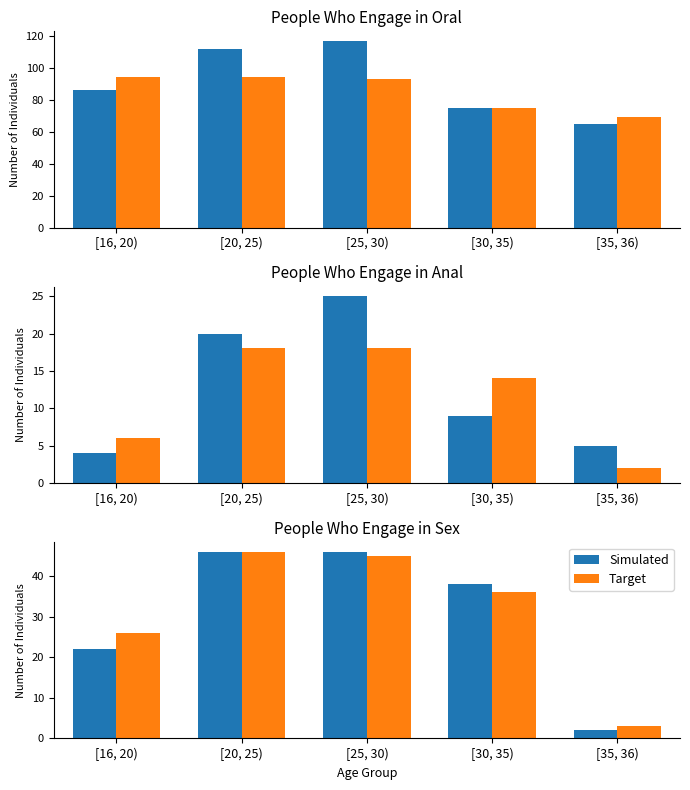

What is the sum of the Target values at [25, 30) and [20, 25)?

91